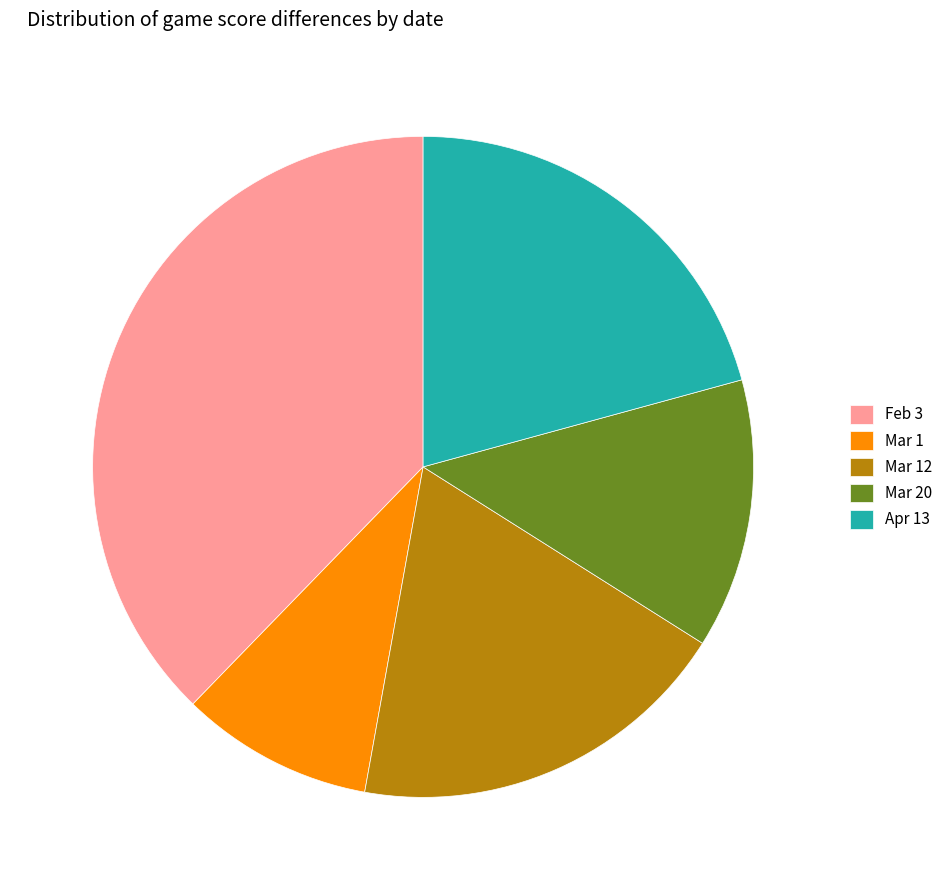

Approximately how many times larger is the value at Feb 3 compared to Apr 13?

1.8